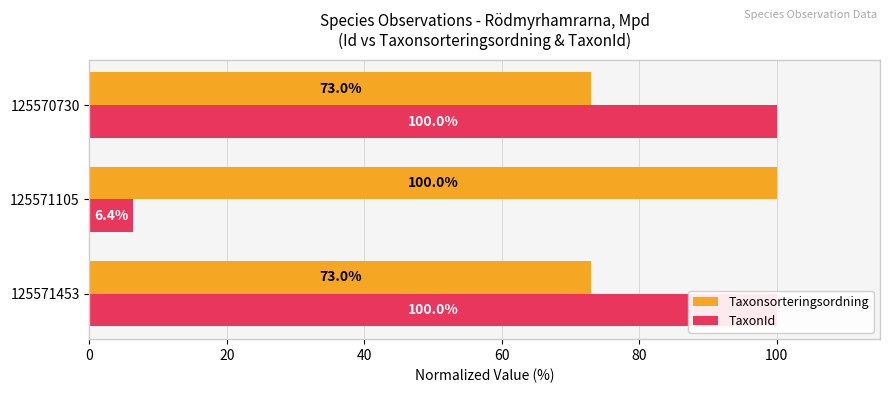

Reading left to right, what are all the values shown in this chart?

Taxonsorteringsordning: 73.0	100.0	73.0
TaxonId: 100.0	6.4	100.0